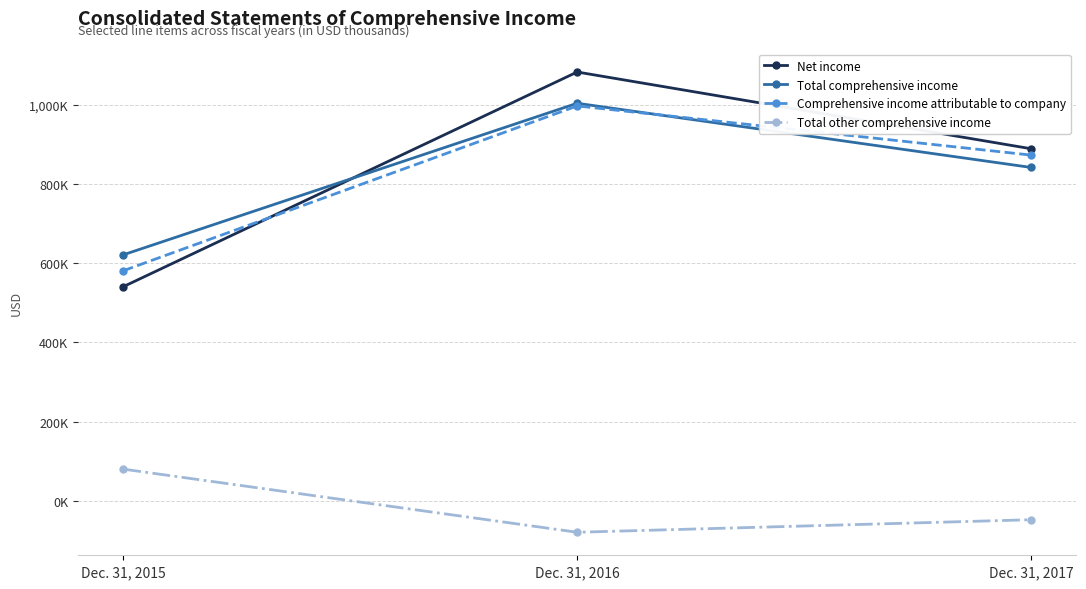

Which series has the largest total across all categories?

Net income